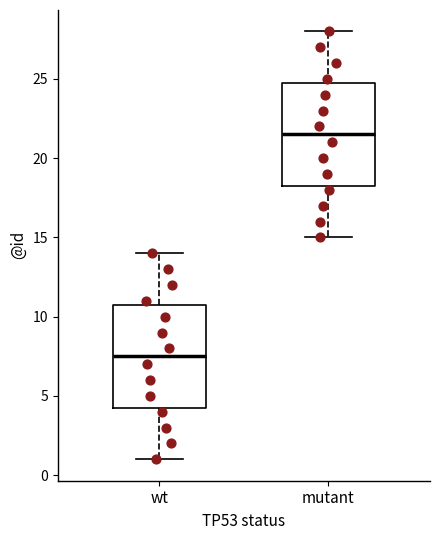

Where is the lower edge of the box for wt on the y-axis? The values are not printed on the chart, so give them approximately, as read against the axis.

4.5